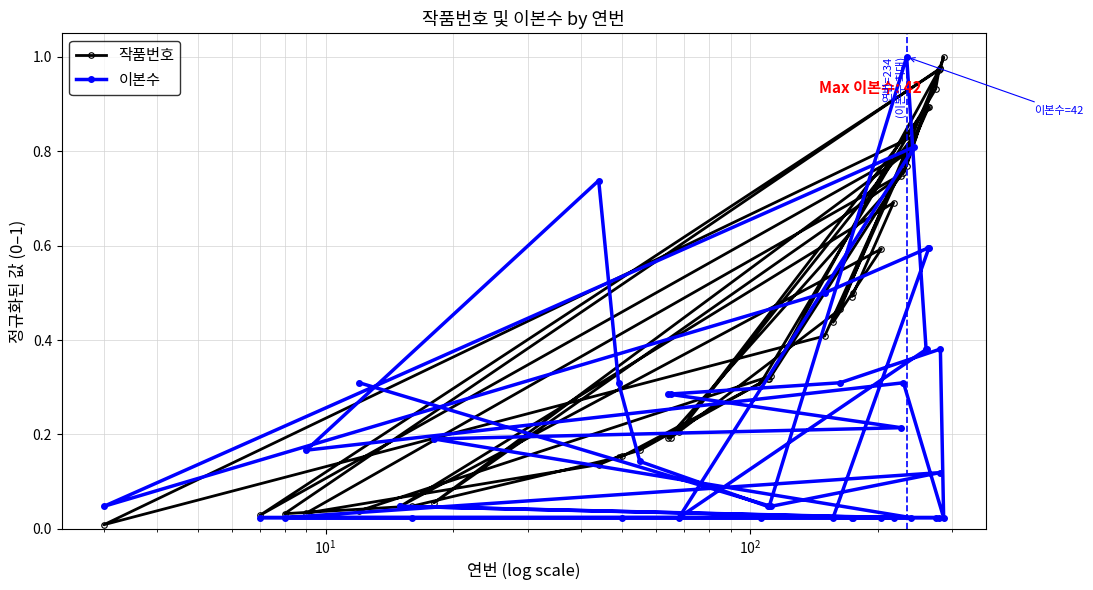

How many times do 이본수 and 작품번호 cross each other?

11